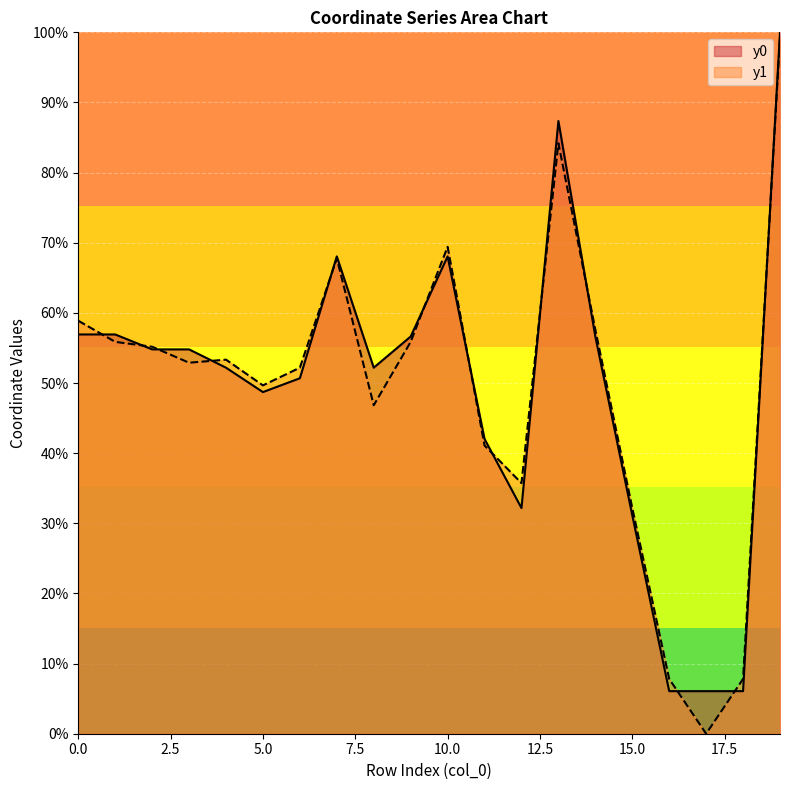

True or false: y1 and y0 cross at least once.

True